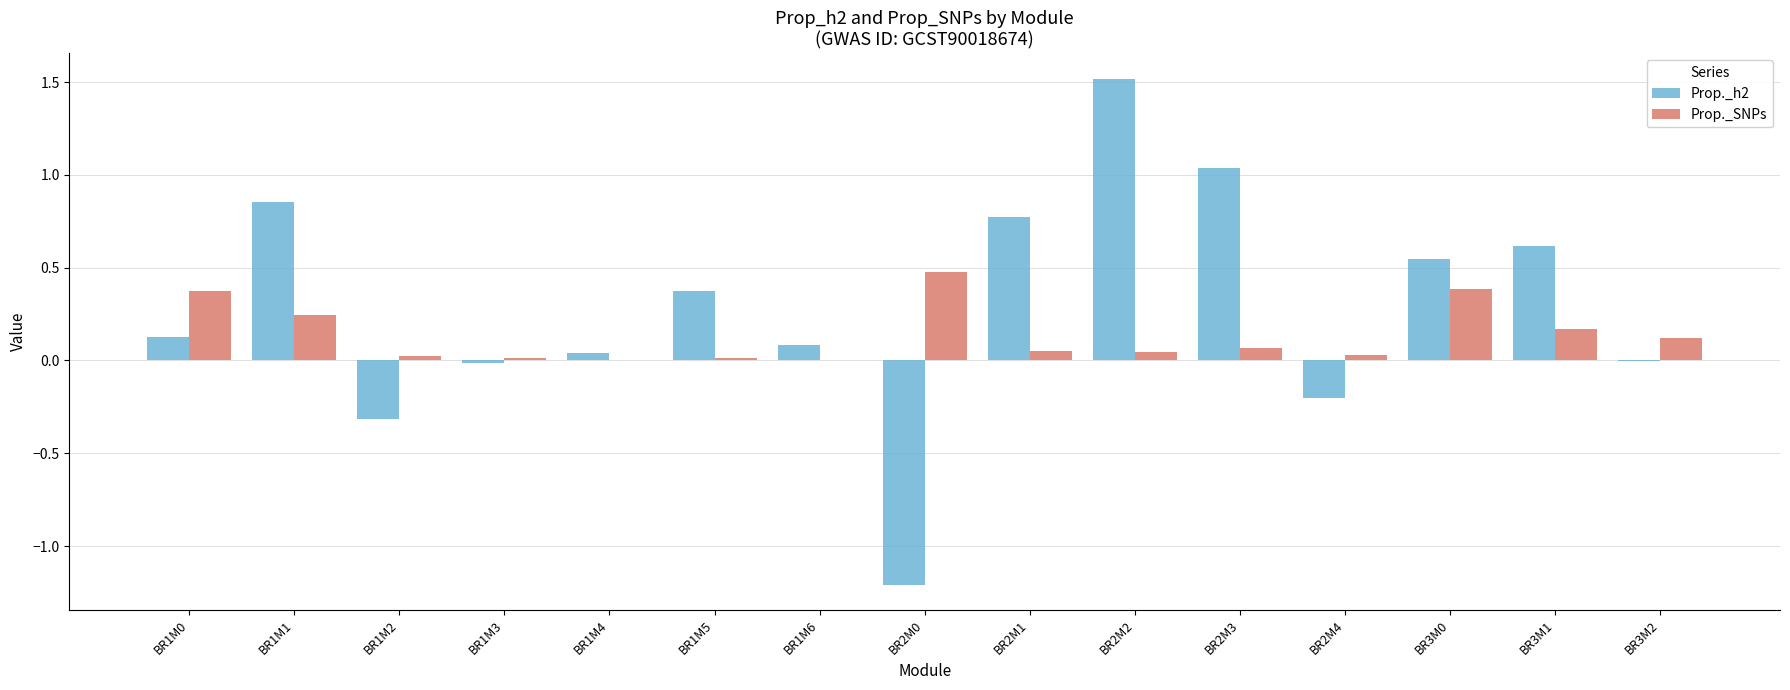

At which category does the chart reach its peak across all series?

BR2M2